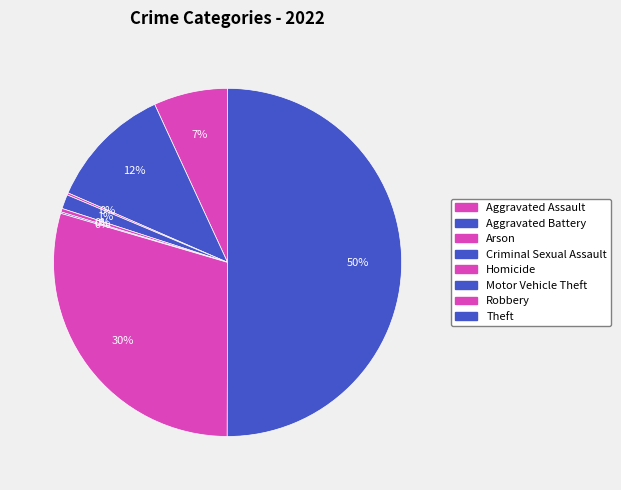

Which slice represents more than half of the pie?

Theft